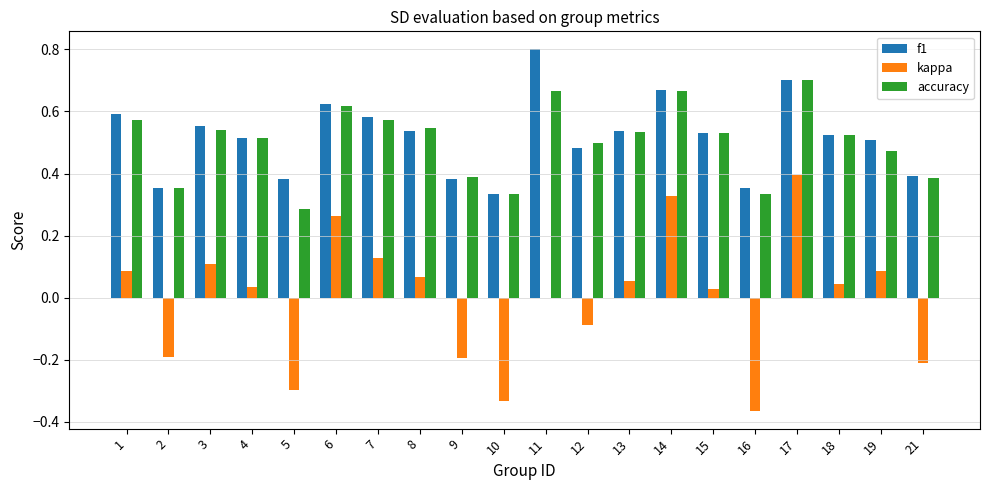

Between 16 and 21, which series saw the biggest shift?

kappa